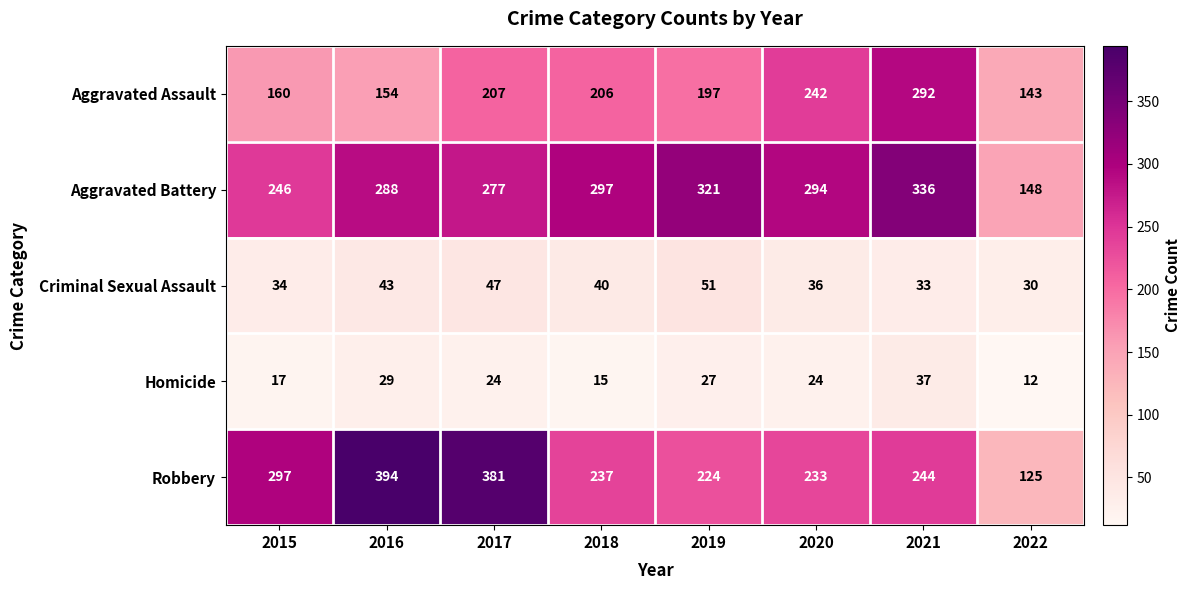

Which label corresponds to the largest value in the chart?

2016